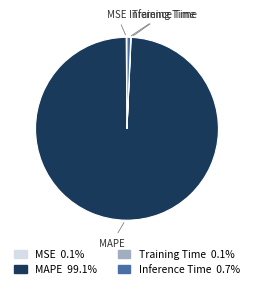

What is the largest slice in the pie chart?

MAPE